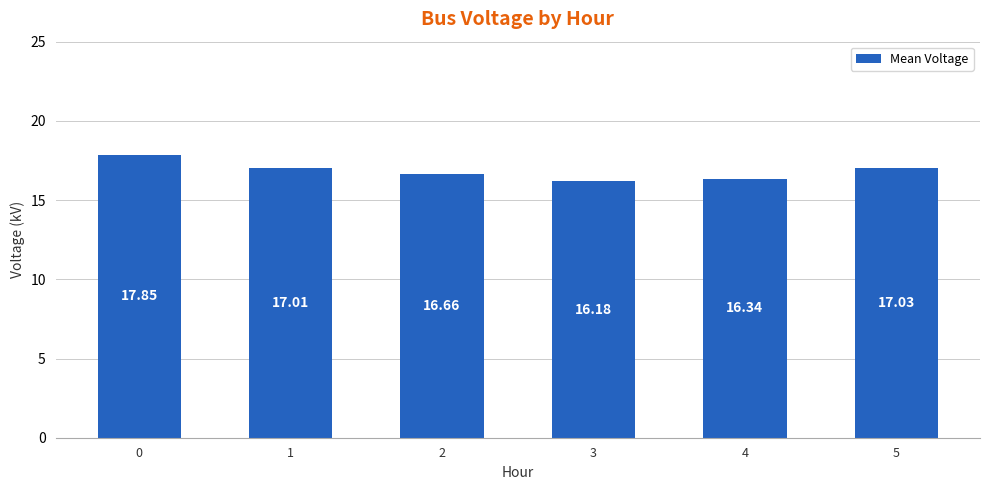

Where is the data nearest to the value 17?

1